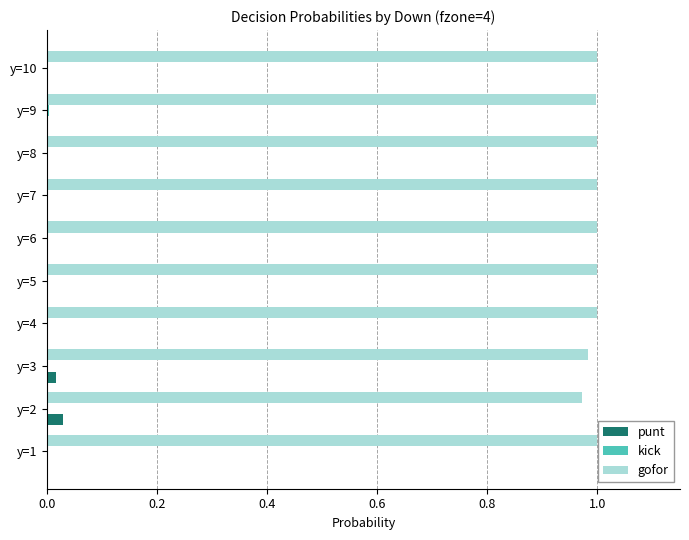

Is it true that gofor equals 1.7 at y=1?

False